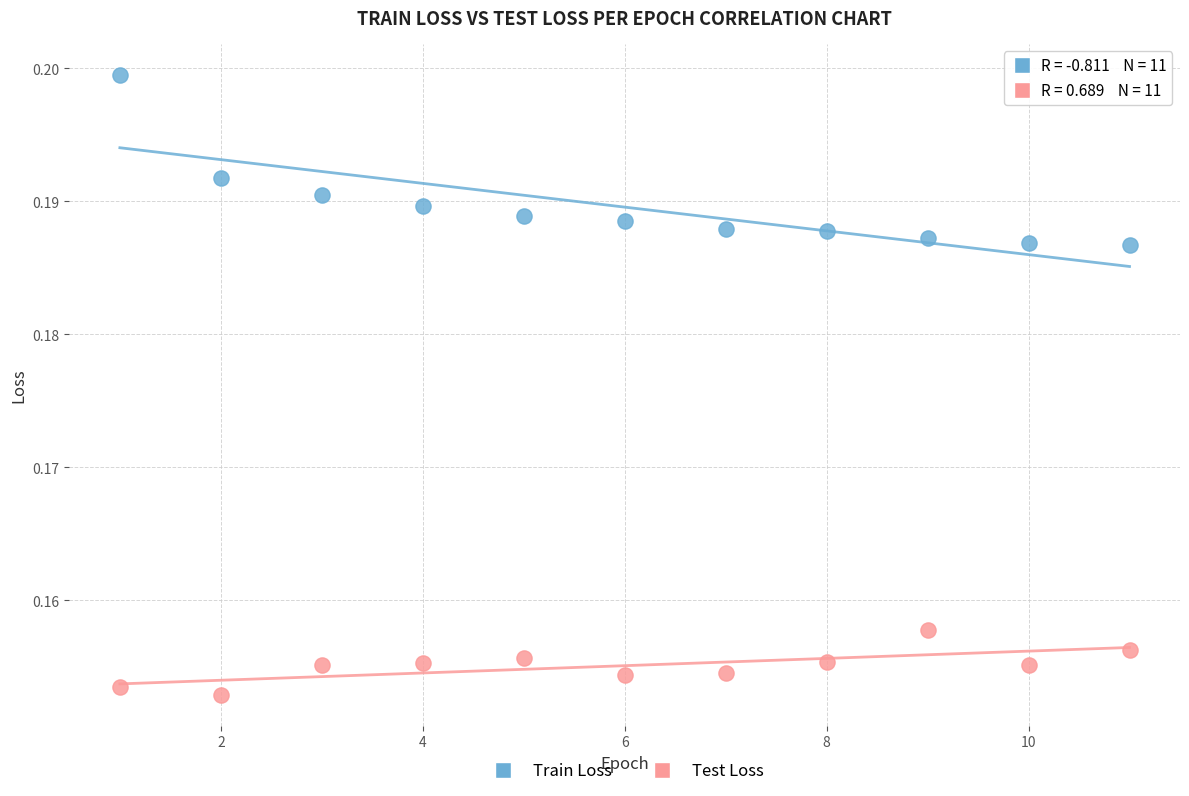

Which series reaches the maximum Y coordinate?

Train Loss